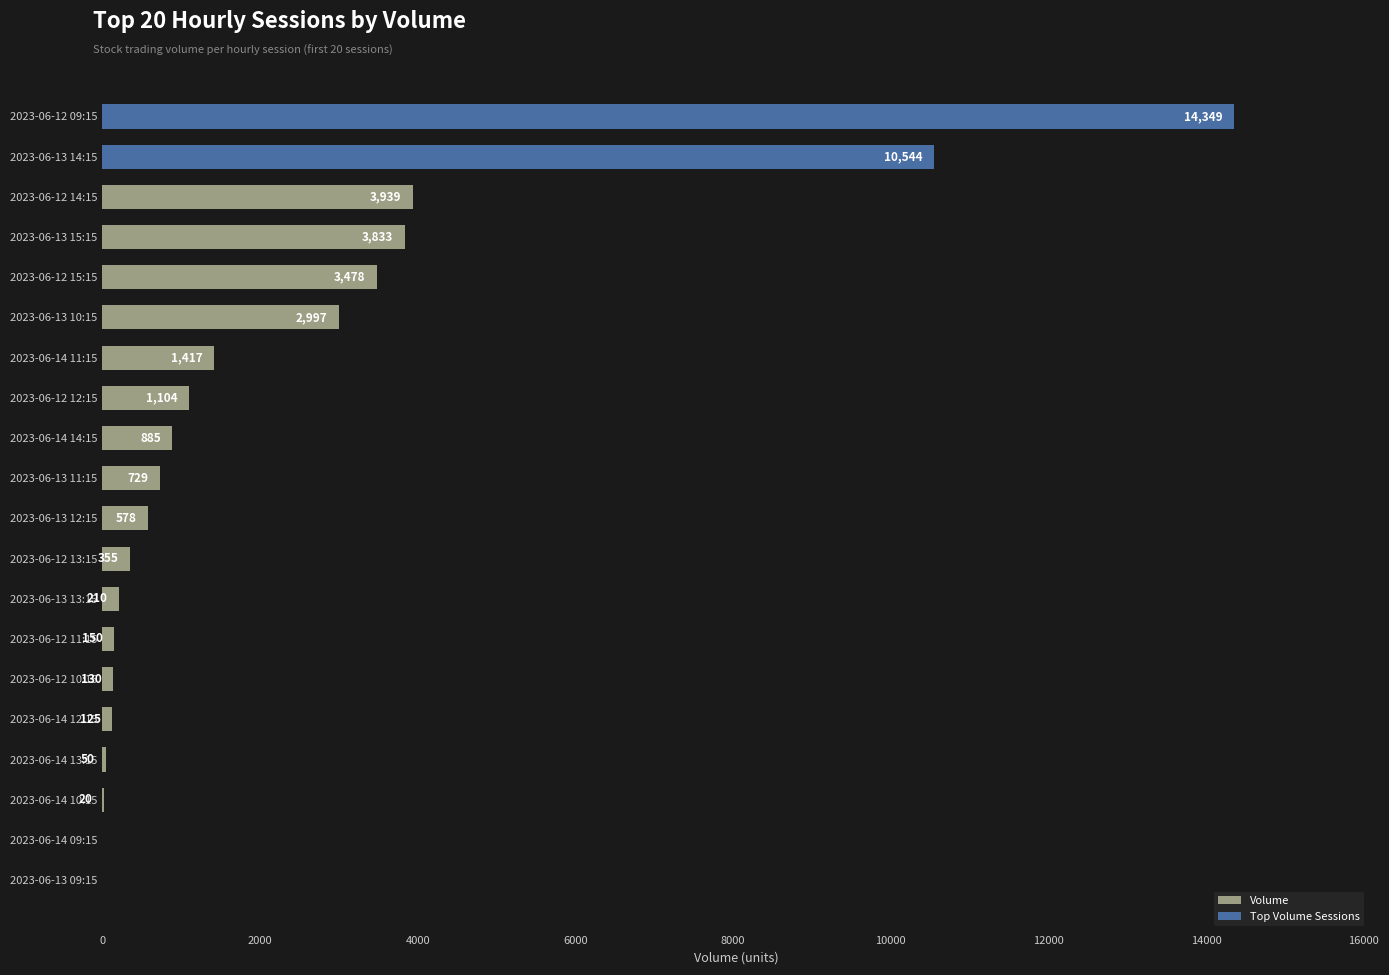

Reading top to bottom, extract all data points from this chart.

2023-06-12 09:15=14349	2023-06-13 14:15=10544	2023-06-12 14:15=3939	2023-06-13 15:15=3833	2023-06-12 15:15=3478	2023-06-13 10:15=2997	2023-06-14 11:15=1417	2023-06-12 12:15=1104	2023-06-14 14:15=885	2023-06-13 11:15=729	2023-06-13 12:15=578	2023-06-12 13:15=355	2023-06-13 13:15=210	2023-06-12 11:15=150	2023-06-12 10:15=130	2023-06-14 12:15=125	2023-06-14 13:15=50	2023-06-14 10:15=20	2023-06-14 09:15=0	2023-06-13 09:15=0